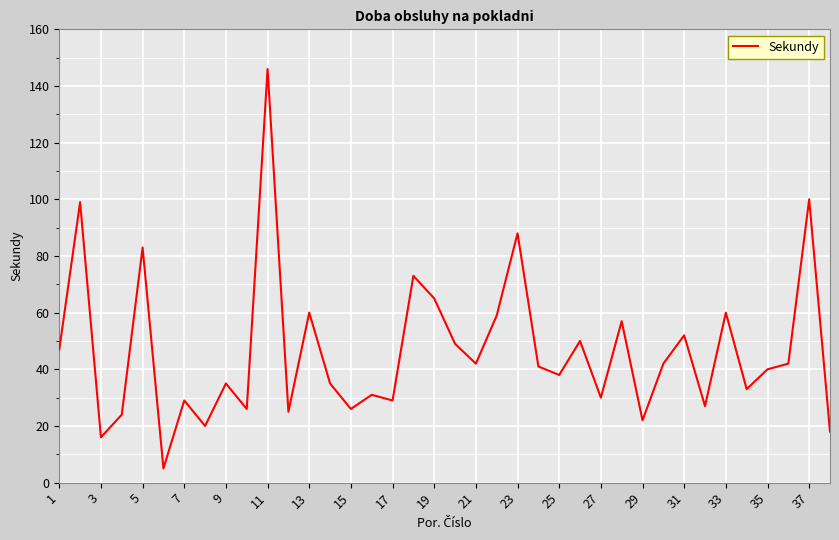

What is the maximum value shown in the chart?

146